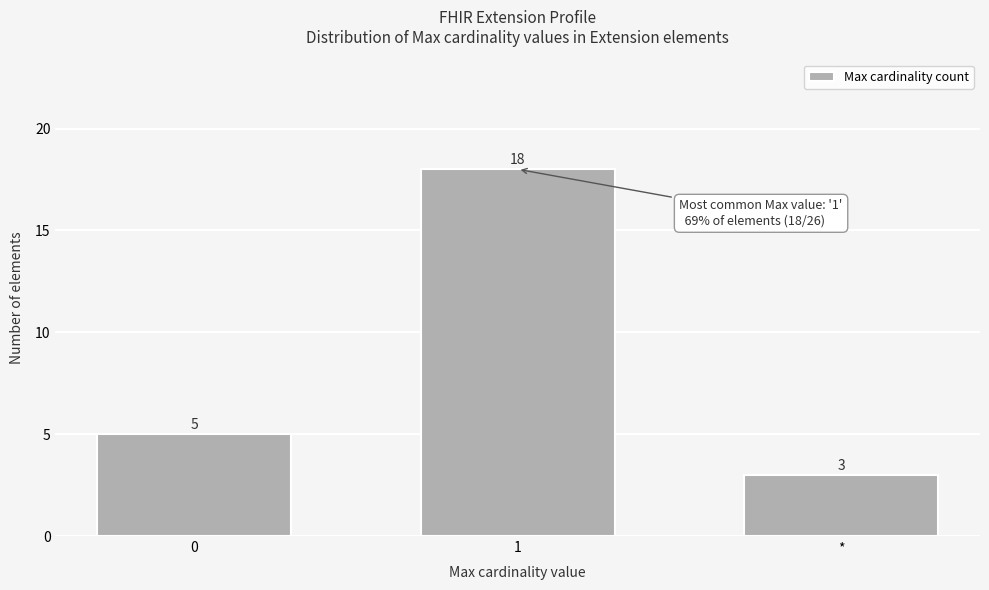

Reading left to right, what are all the values shown in this chart?

0=5	1=18	*=3